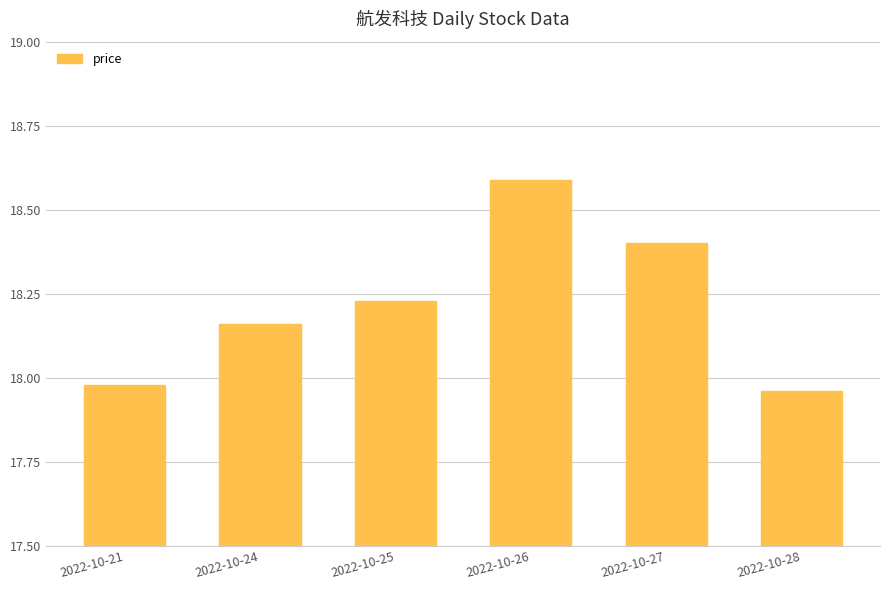

Which category has the highest value across all series?

2022-10-26